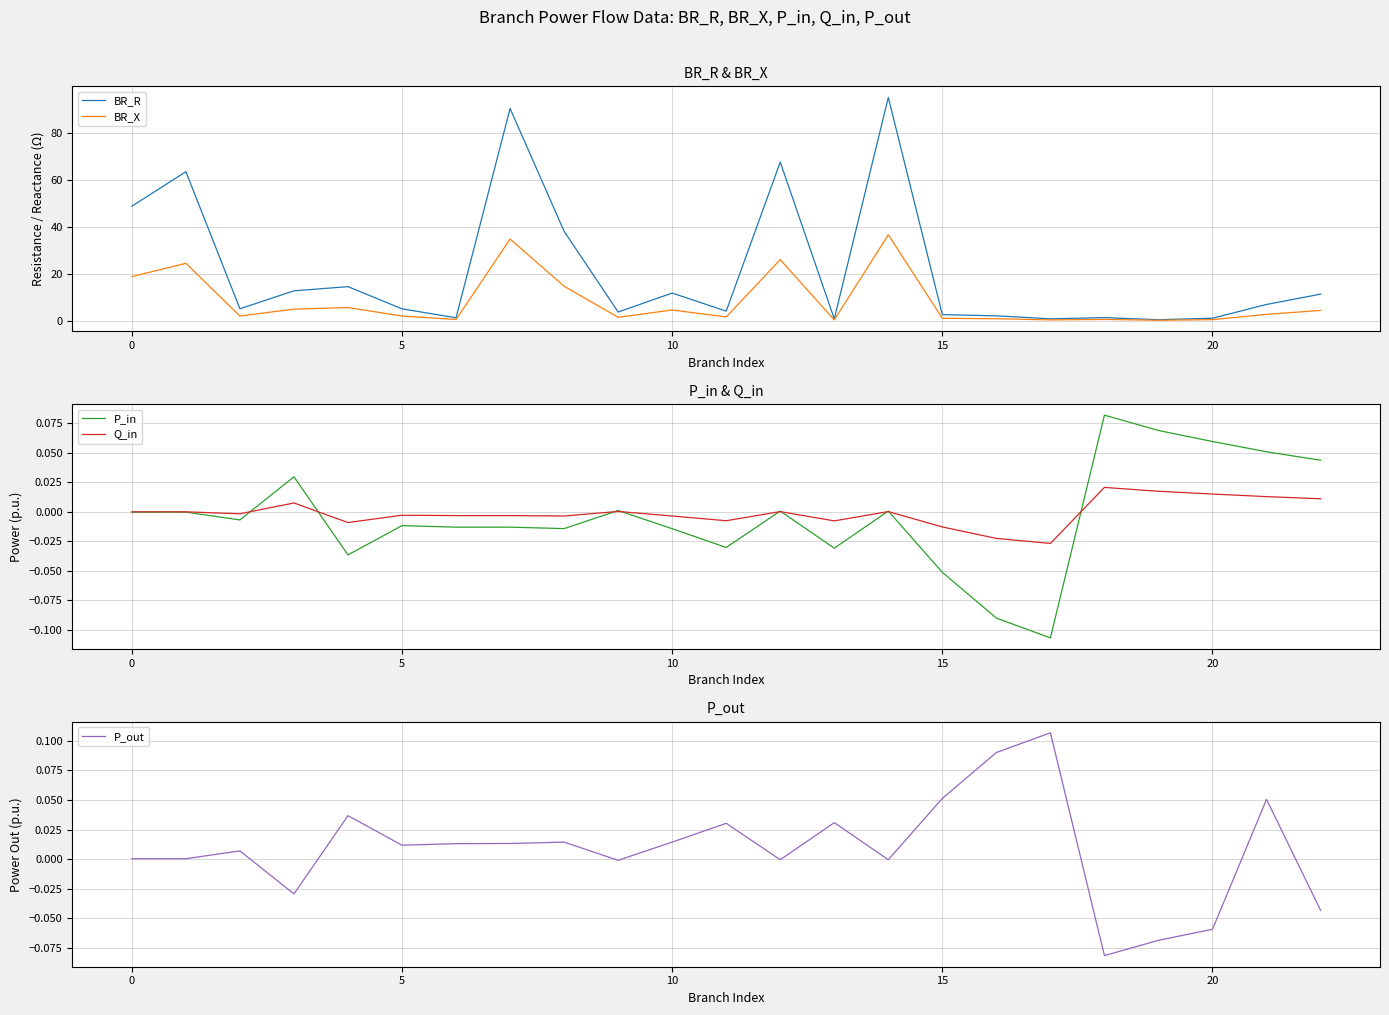

What is the total value across all series at 9?

5.1